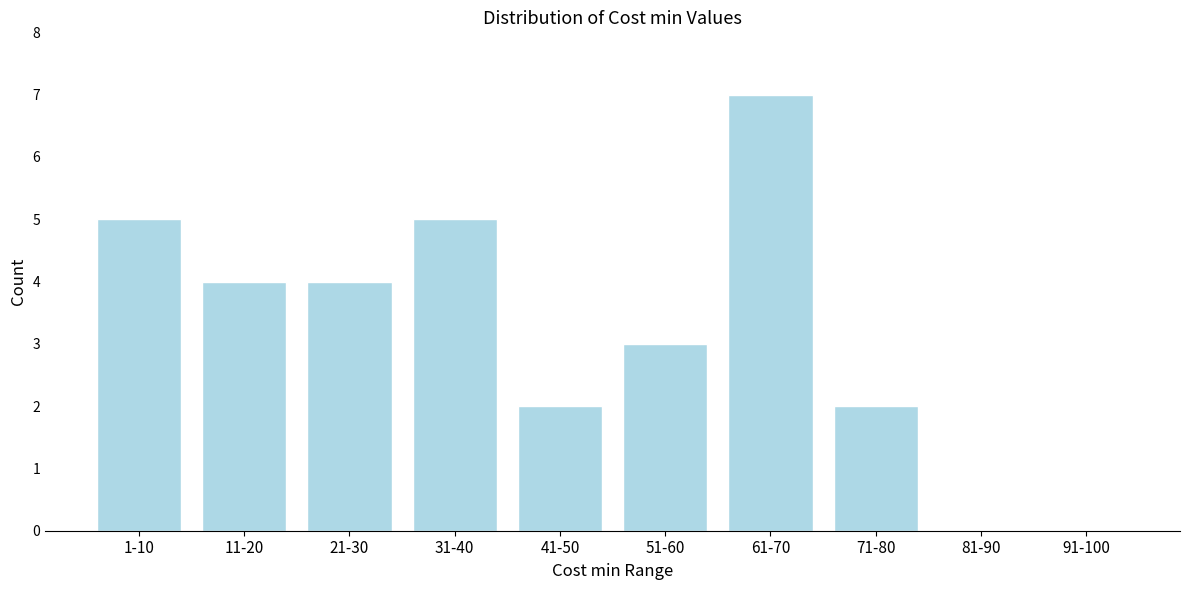

Reading left to right, transcribe all the data shown in this chart.

1-10=5	11-20=4	21-30=4	31-40=5	41-50=2	51-60=3	61-70=7	71-80=2	81-90=0	91-100=0